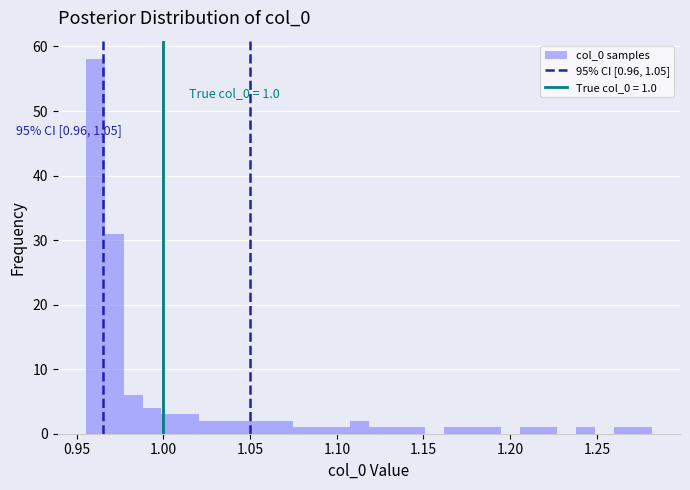

Read against the x-axis, roughly where is the centre of the tallest bar?

0.960